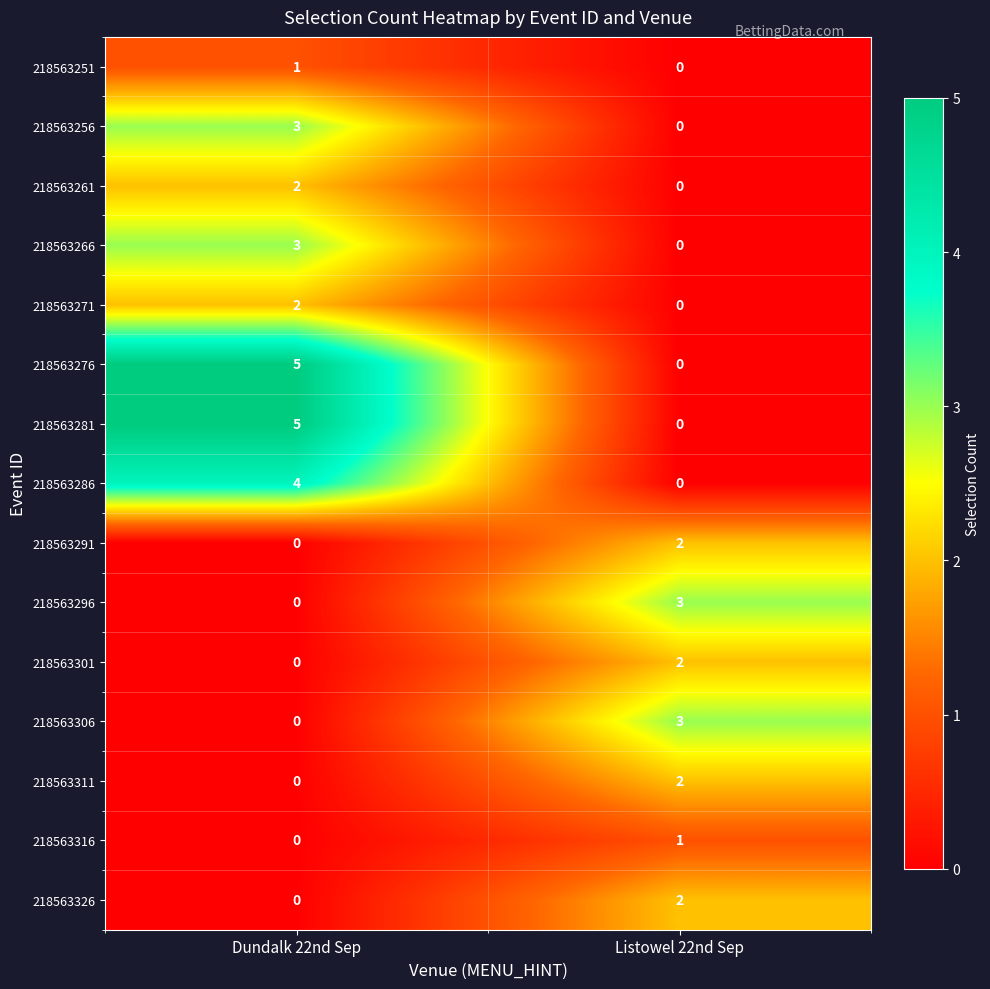

What is the difference between the highest and lowest values at Dundalk 22nd Sep?

5